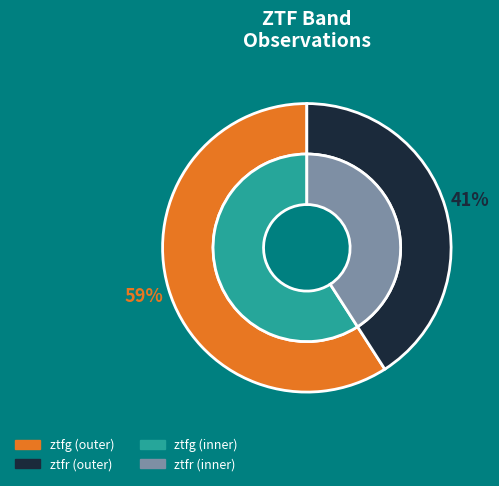

What is the ratio of the value at ztfr to the value at ztfg?

0.7